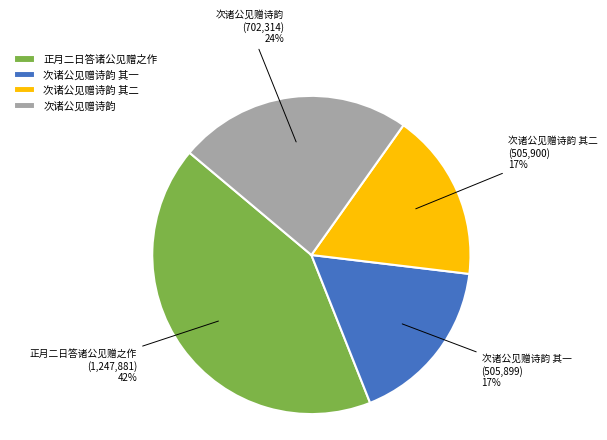

Which has a higher value, 次诸公见赠诗韵 or 正月二日答诸公见赠之作?

正月二日答诸公见赠之作